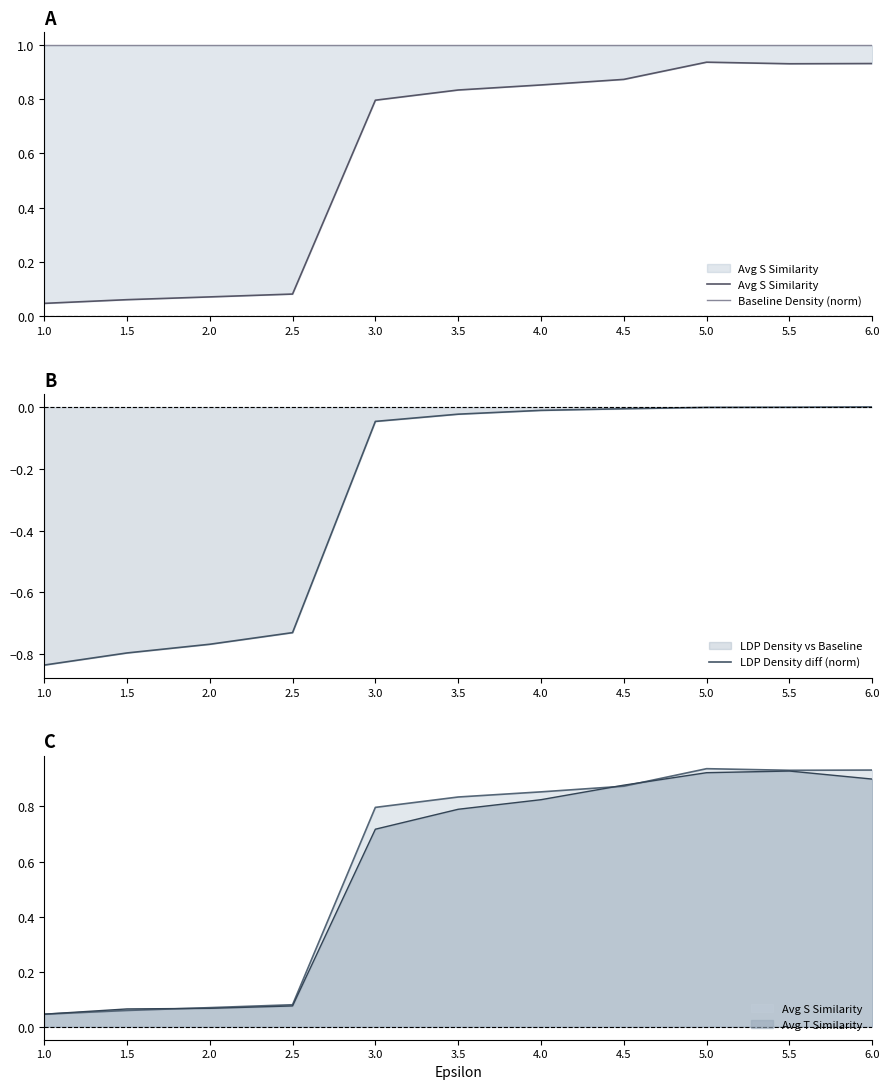

What is the difference between the Avg S Similarity values at 6.0 and 2.5?

0.9